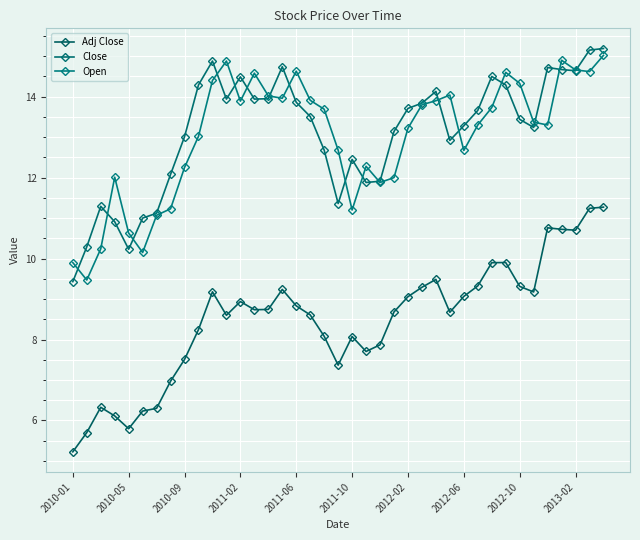

Where is Open nearest to the value 12?

23